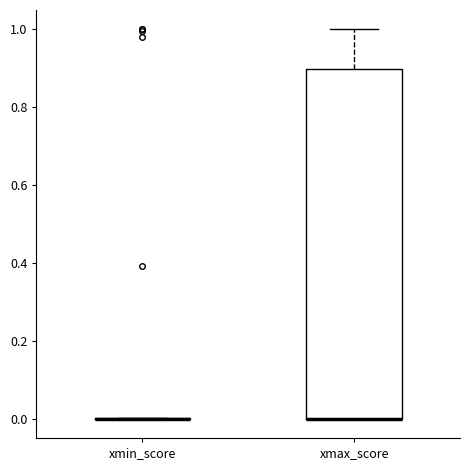

Comparing the boxes themselves (not the whiskers), which one is the tallest?

xmax_score